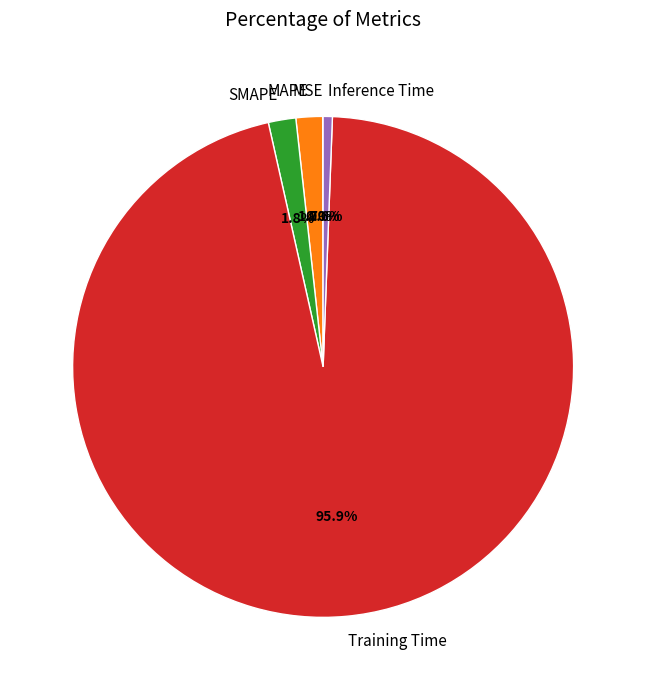

Which has a higher value, Training Time or Inference Time?

Training Time